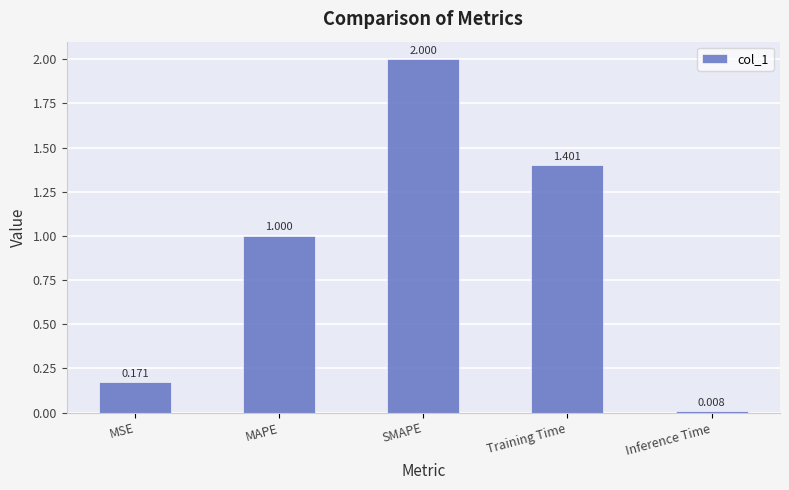

What is the change in value from SMAPE to Training Time?

-0.6